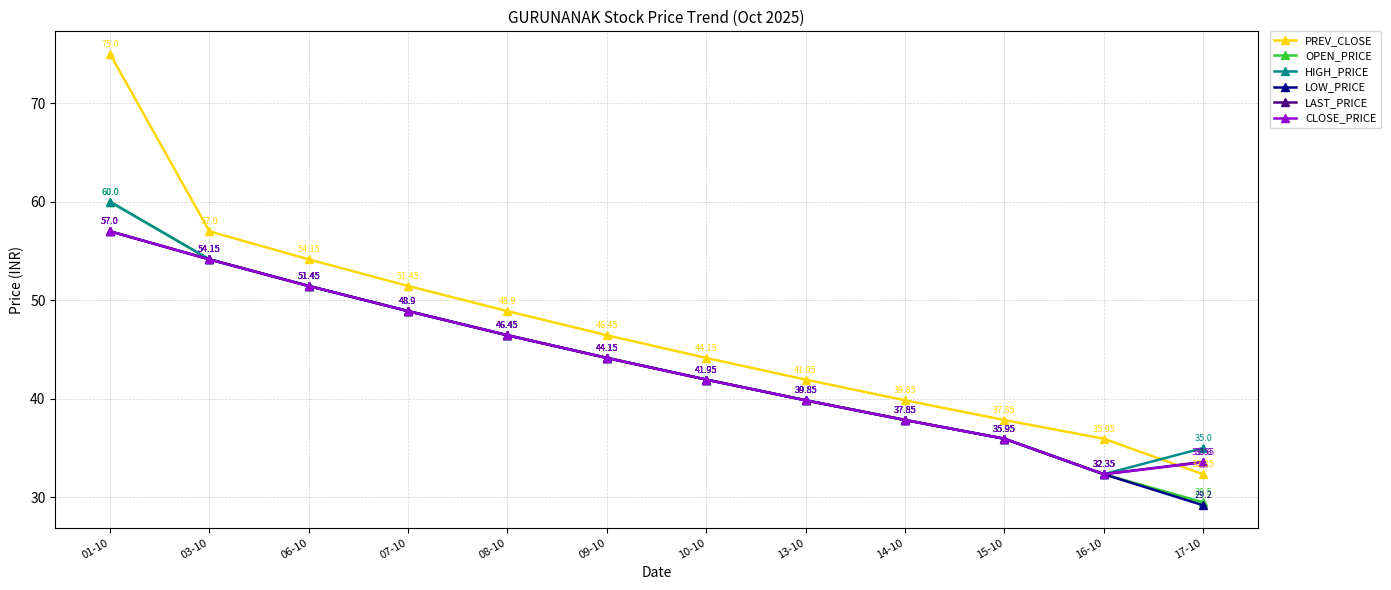

The value of LOW_PRICE at 08-10 is 60.7. True or false?

False